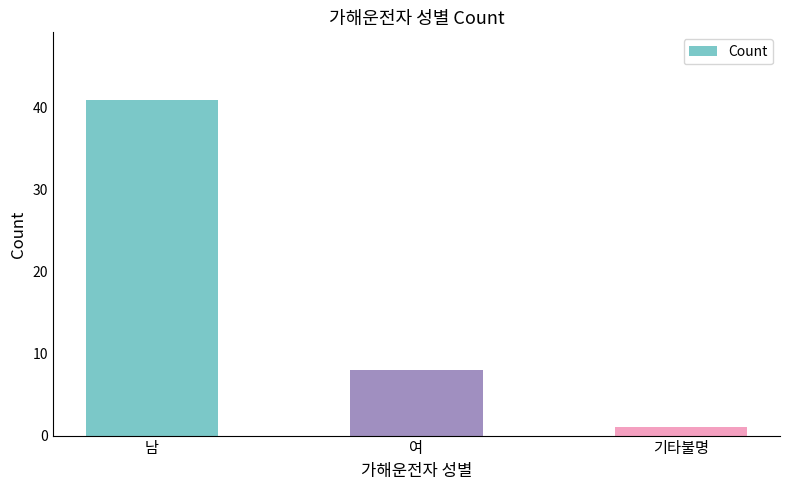

What value does the data have at 남, to the nearest 10?

40